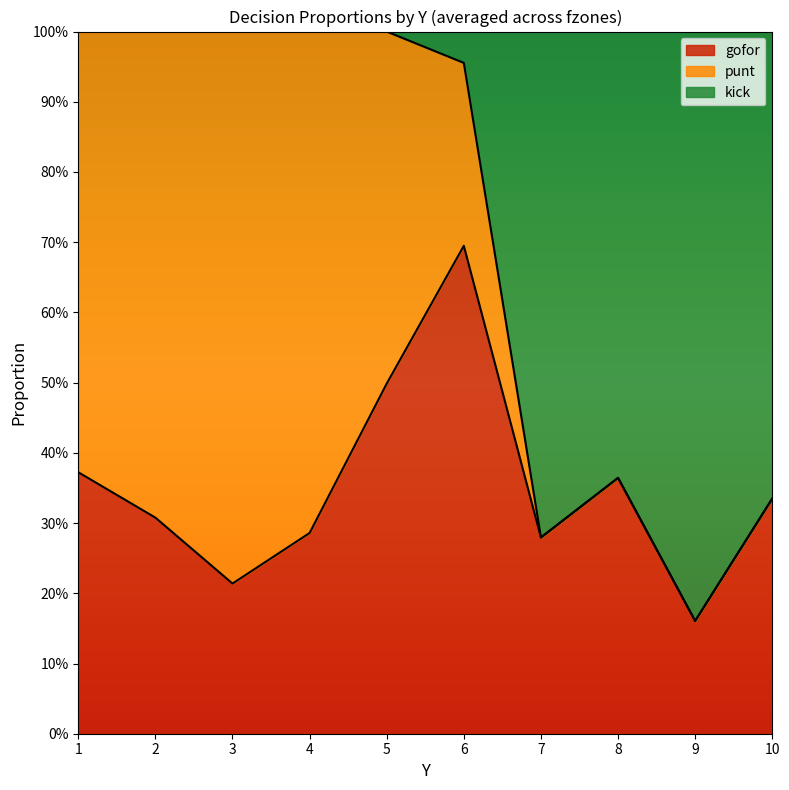

Does the chart display data point markers on the line(s)?

No